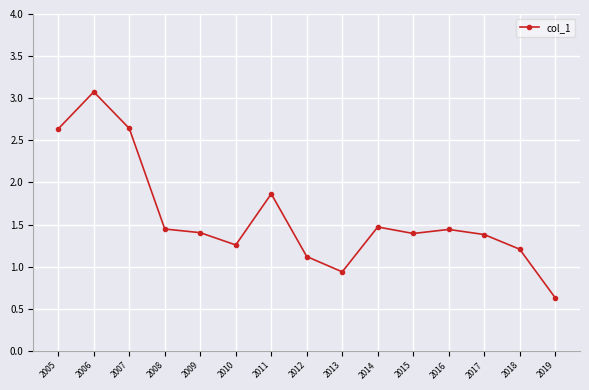

The value at 2016 is 1.4. True or false?

True